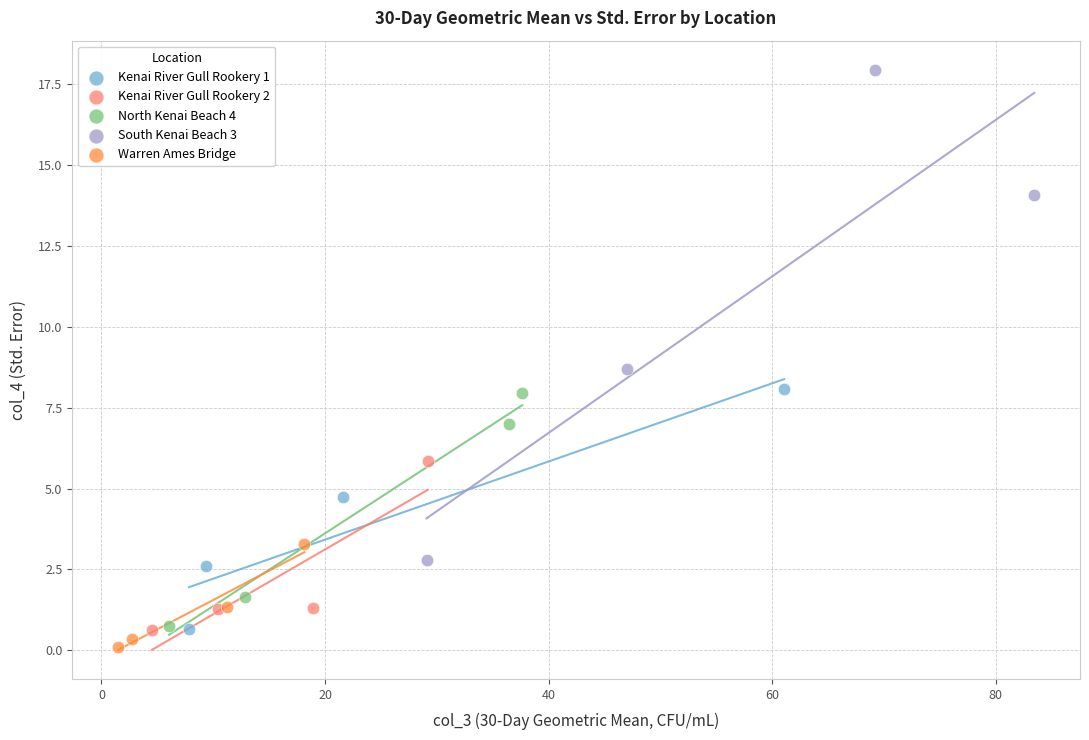

What are all the series names shown in the legend?

Kenai River Gull Rookery 1, Kenai River Gull Rookery 2, North Kenai Beach 4, South Kenai Beach 3, Warren Ames Bridge